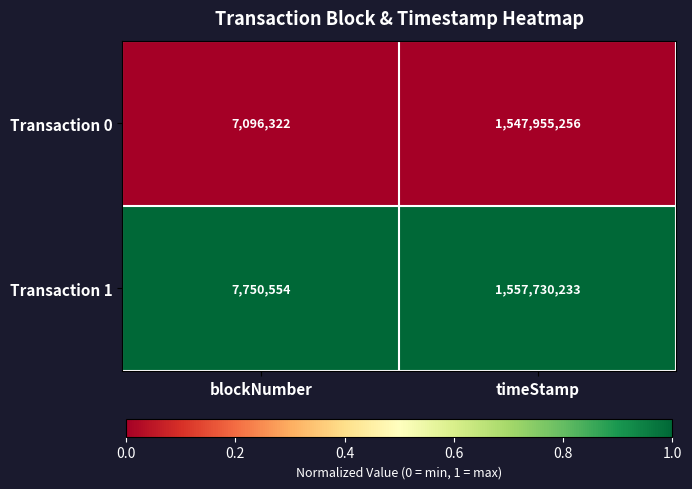

At which category does the chart reach its minimum across all series?

blockNumber